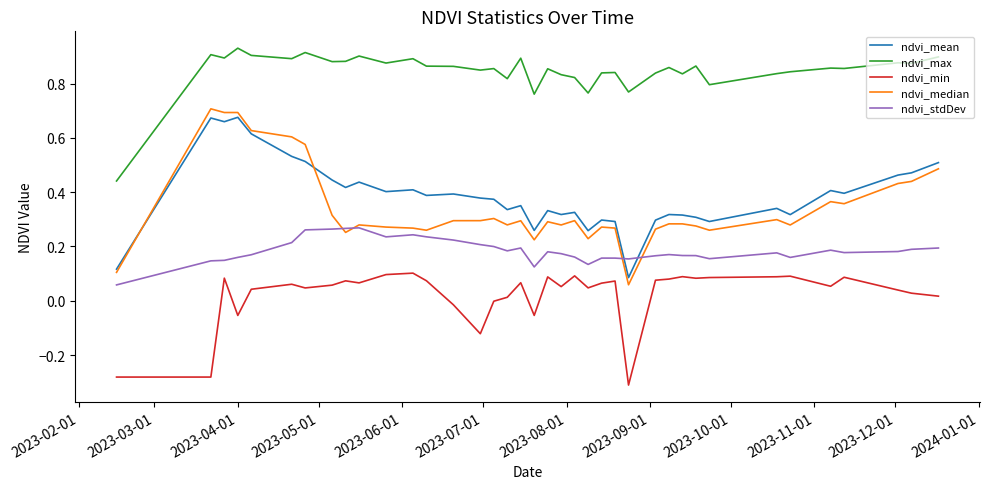

True or false: ndvi_max and ndvi_min cross at least once.

False